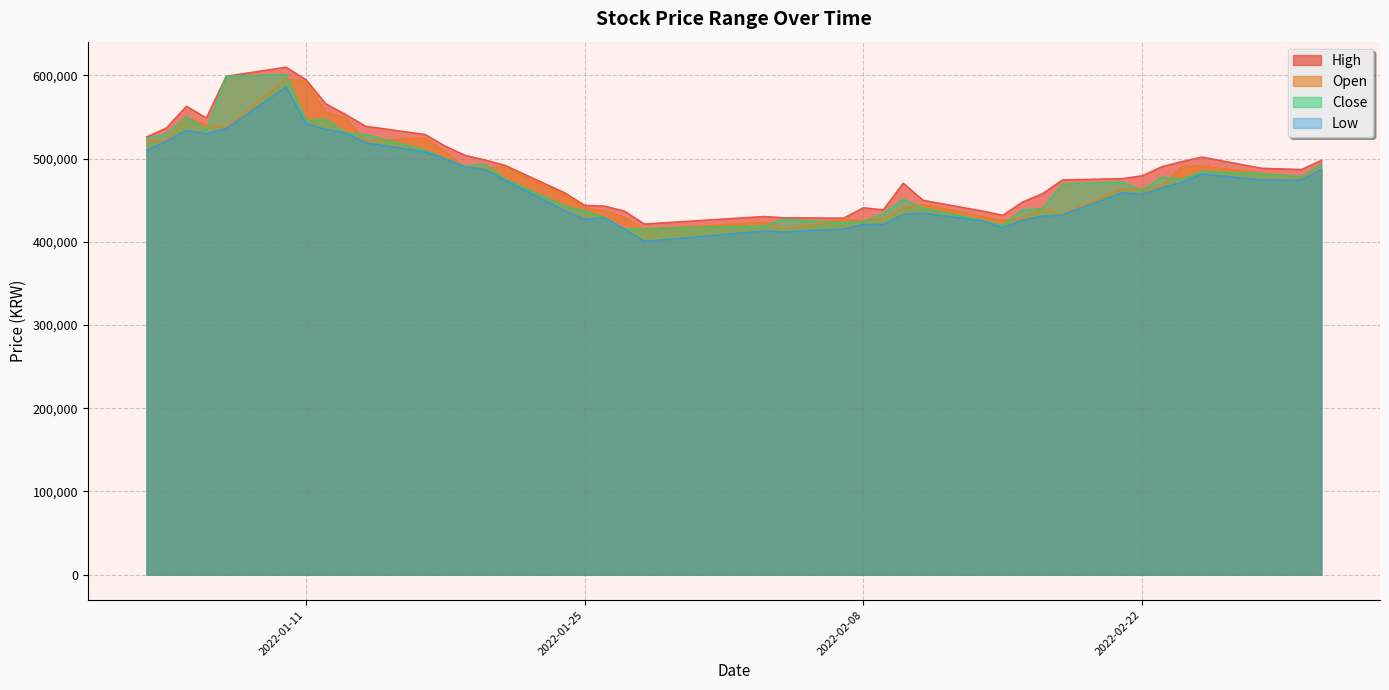

What is the average value of the Low series?

469100